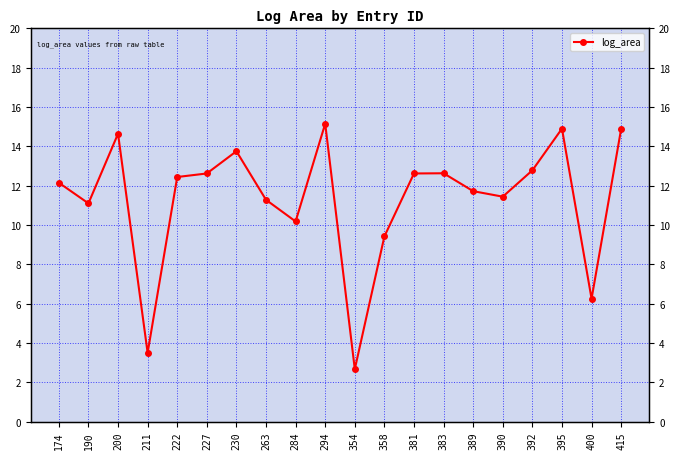

True or false: the data shows 10.2 at 284.

True